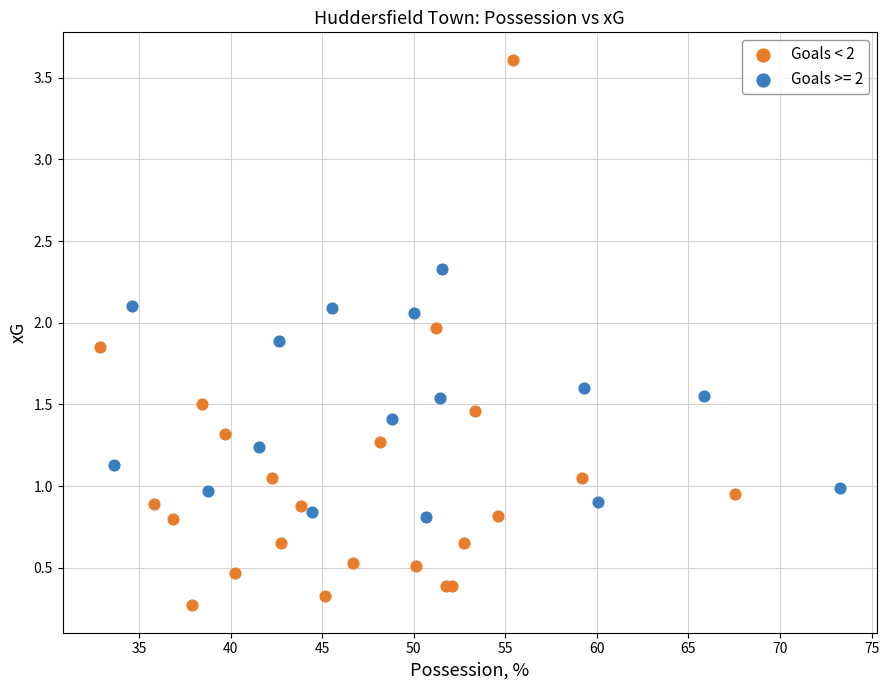

Which series reaches the minimum Y coordinate?

Goals < 2